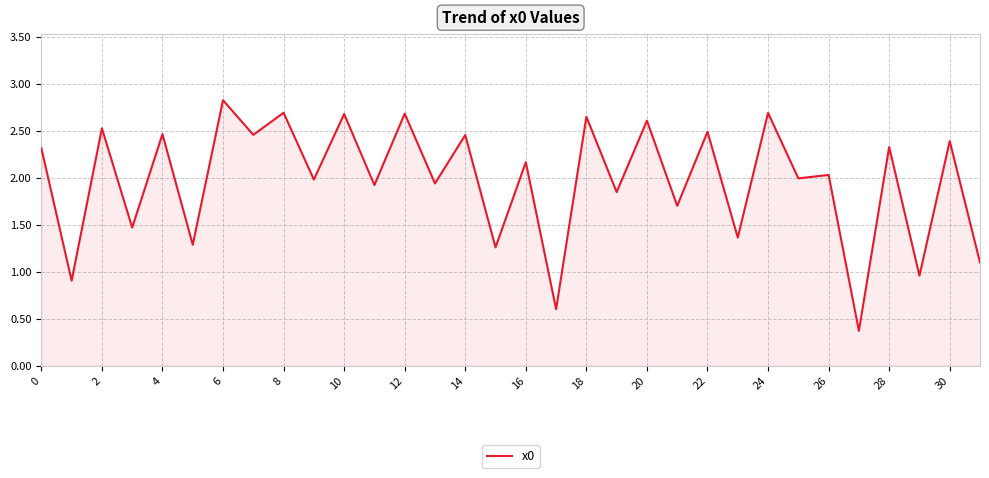

What is the smallest value displayed?

0.4